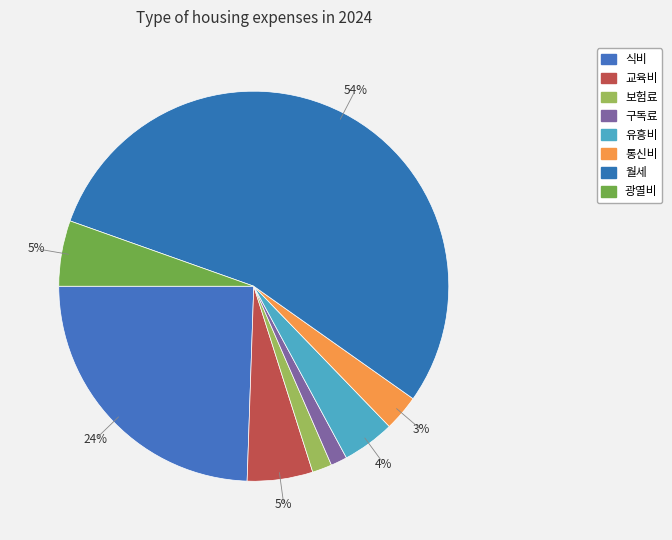

How many slices are in this pie chart?

8